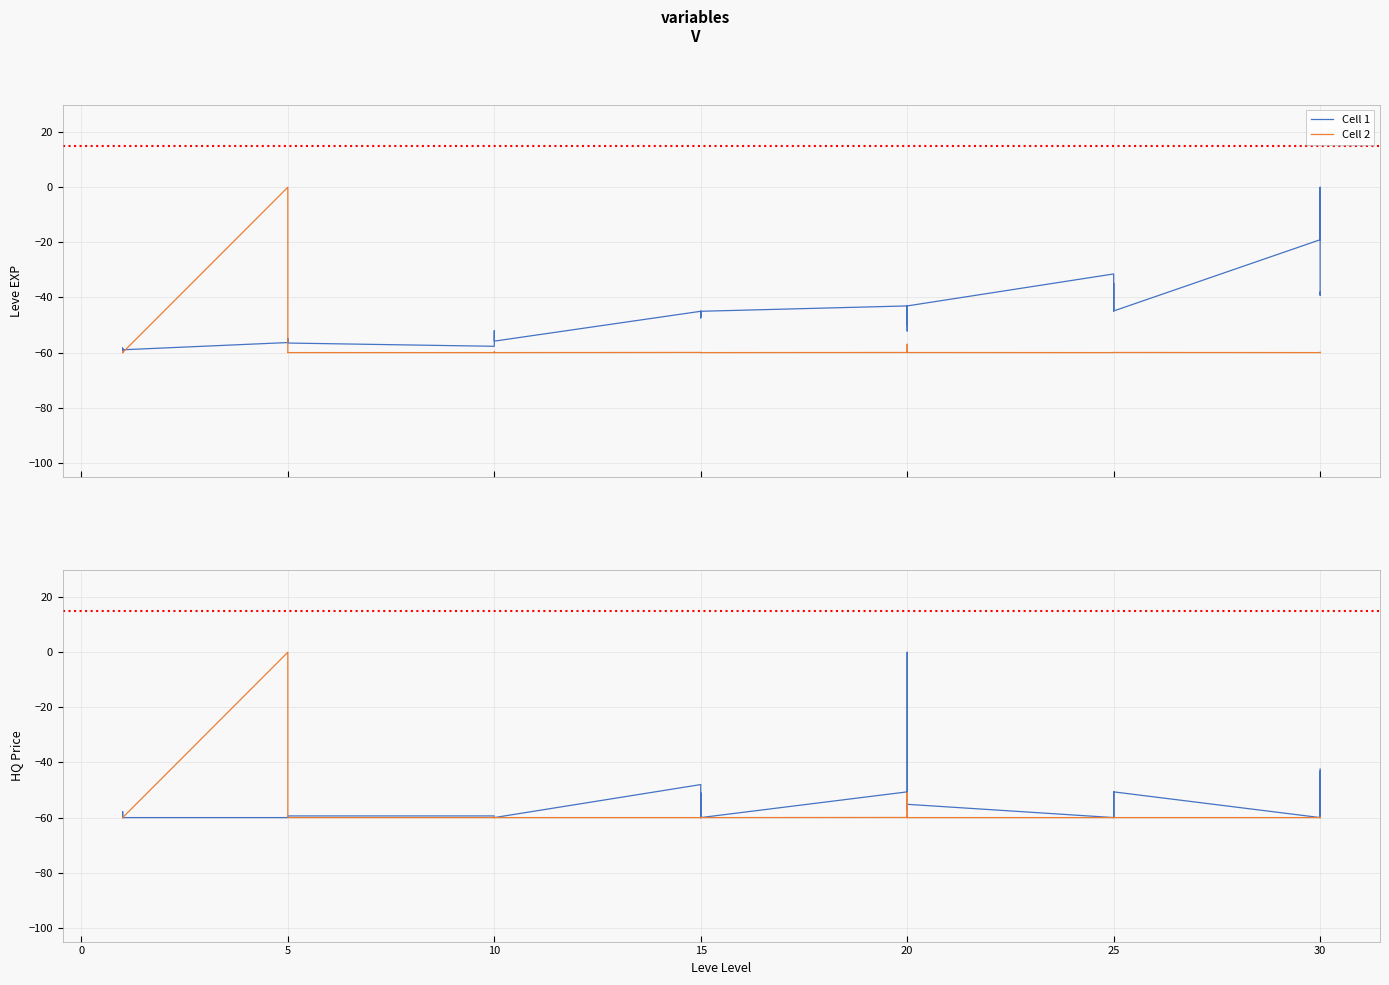

What is the label of the 14th point from the left?

10